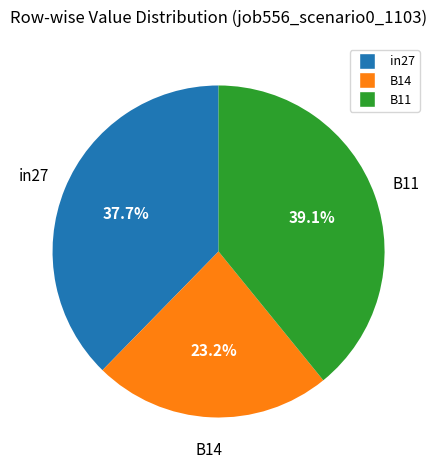

To the nearest percent, what is the average slice percentage?

33%